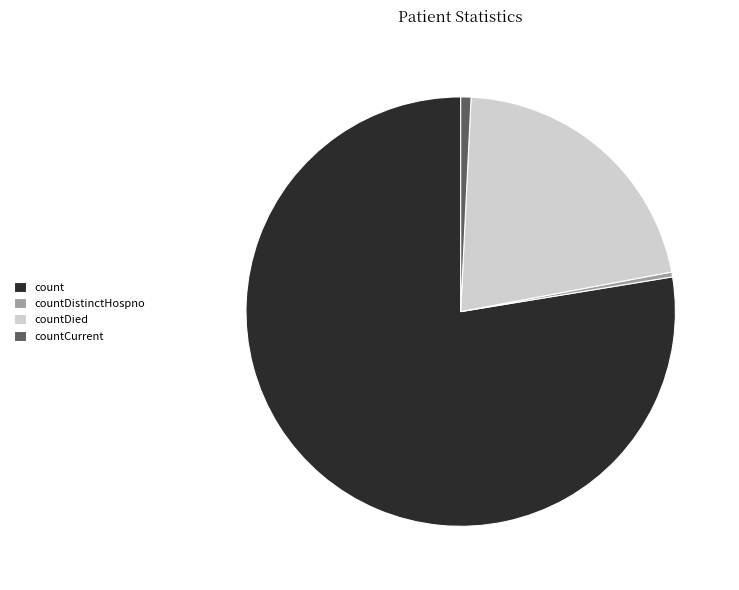

What is the largest slice in the pie chart?

count